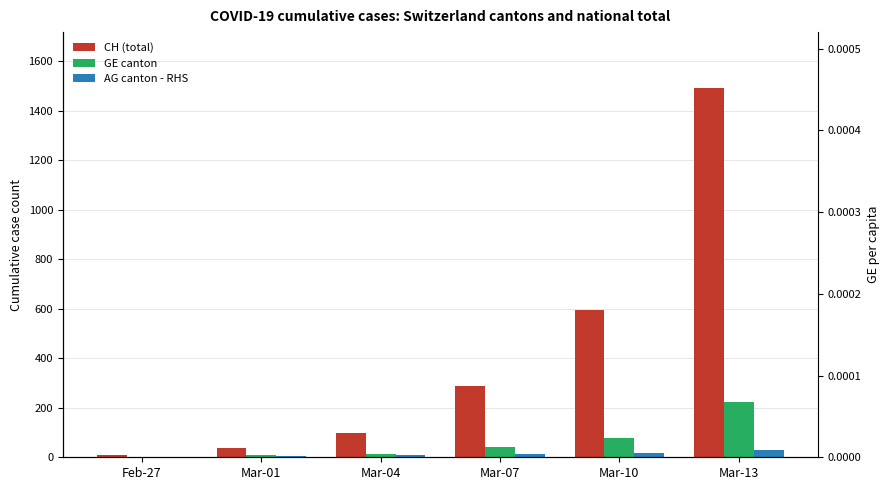

At which category is the sum across all series the highest?

Mar-13